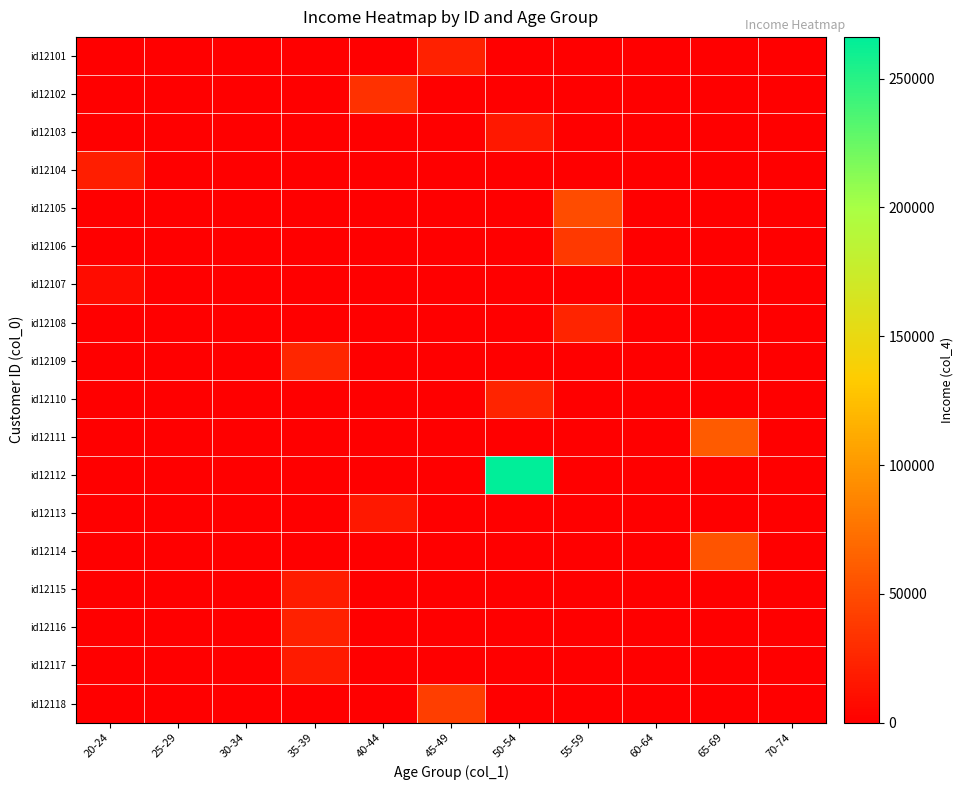

Reading left to right, transcribe all the data shown in this chart.

id12101: 20-24=0.0	25-29=0.0	30-34=0.0	35-39=0.0	40-44=0.0	45-49=22467.0	50-54=0.0	55-59=0.0	60-64=0.0	65-69=0.0	70-74=0.0
id12102: 20-24=0.0	25-29=0.0	30-34=0.0	35-39=0.0	40-44=32825.0	45-49=0.0	50-54=0.0	55-59=0.0	60-64=0.0	65-69=0.0	70-74=0.0
id12103: 20-24=0.0	25-29=0.0	30-34=0.0	35-39=0.0	40-44=0.0	45-49=0.0	50-54=16575.4	55-59=0.0	60-64=0.0	65-69=0.0	70-74=0.0
id12104: 20-24=20375.4	25-29=0.0	30-34=0.0	35-39=0.0	40-44=0.0	45-49=0.0	50-54=0.0	55-59=0.0	60-64=0.0	65-69=0.0	70-74=0.0
id12105: 20-24=0.0	25-29=0.0	30-34=0.0	35-39=0.0	40-44=0.0	45-49=0.0	50-54=0.0	55-59=50576.3	60-64=0.0	65-69=0.0	70-74=0.0
id12106: 20-24=0.0	25-29=0.0	30-34=0.0	35-39=0.0	40-44=0.0	45-49=0.0	50-54=0.0	55-59=37869.6	60-64=0.0	65-69=0.0	70-74=0.0
id12107: 20-24=8877.1	25-29=0.0	30-34=0.0	35-39=0.0	40-44=0.0	45-49=0.0	50-54=0.0	55-59=0.0	60-64=0.0	65-69=0.0	70-74=0.0
id12108: 20-24=0.0	25-29=0.0	30-34=0.0	35-39=0.0	40-44=0.0	45-49=0.0	50-54=0.0	55-59=24946.6	60-64=0.0	65-69=0.0	70-74=0.0
id12109: 20-24=0.0	25-29=0.0	30-34=0.0	35-39=25304.3	40-44=0.0	45-49=0.0	50-54=0.0	55-59=0.0	60-64=0.0	65-69=0.0	70-74=0.0
id12110: 20-24=0.0	25-29=0.0	30-34=0.0	35-39=0.0	40-44=0.0	45-49=0.0	50-54=24212.1	55-59=0.0	60-64=0.0	65-69=0.0	70-74=0.0
id12111: 20-24=0.0	25-29=0.0	30-34=0.0	35-39=0.0	40-44=0.0	45-49=0.0	50-54=0.0	55-59=0.0	60-64=0.0	65-69=59803.9	70-74=0.0
id12112: 20-24=0.0	25-29=0.0	30-34=0.0	35-39=0.0	40-44=0.0	45-49=0.0	50-54=266222.8	55-59=0.0	60-64=0.0	65-69=0.0	70-74=0.0
id12113: 20-24=0.0	25-29=0.0	30-34=0.0	35-39=0.0	40-44=15735.8	45-49=0.0	50-54=0.0	55-59=0.0	60-64=0.0	65-69=0.0	70-74=0.0
id12114: 20-24=0.0	25-29=0.0	30-34=0.0	35-39=0.0	40-44=0.0	45-49=0.0	50-54=0.0	55-59=0.0	60-64=0.0	65-69=55204.7	70-74=0.0
id12115: 20-24=0.0	25-29=0.0	30-34=0.0	35-39=19474.6	40-44=0.0	45-49=0.0	50-54=0.0	55-59=0.0	60-64=0.0	65-69=0.0	70-74=0.0
id12116: 20-24=0.0	25-29=0.0	30-34=0.0	35-39=22342.1	40-44=0.0	45-49=0.0	50-54=0.0	55-59=0.0	60-64=0.0	65-69=0.0	70-74=0.0
id12117: 20-24=0.0	25-29=0.0	30-34=0.0	35-39=17729.8	40-44=0.0	45-49=0.0	50-54=0.0	55-59=0.0	60-64=0.0	65-69=0.0	70-74=0.0
id12118: 20-24=0.0	25-29=0.0	30-34=0.0	35-39=0.0	40-44=0.0	45-49=41016.0	50-54=0.0	55-59=0.0	60-64=0.0	65-69=0.0	70-74=0.0